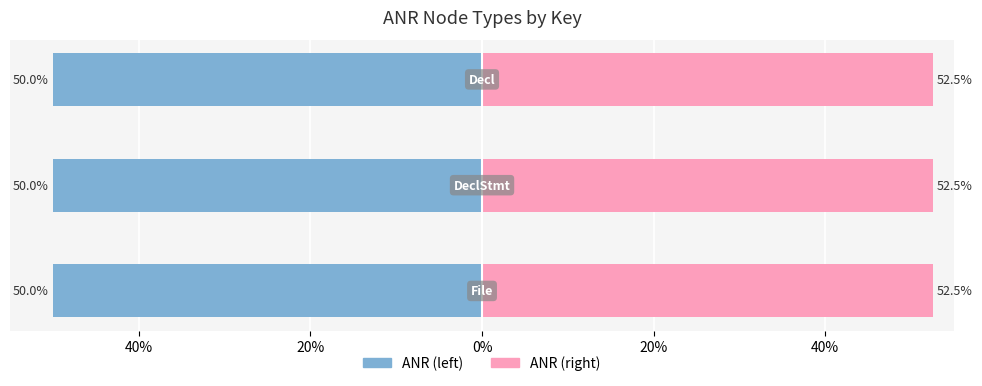

Rank the series at 60% from highest to lowest value.

ANR (right), ANR (left)